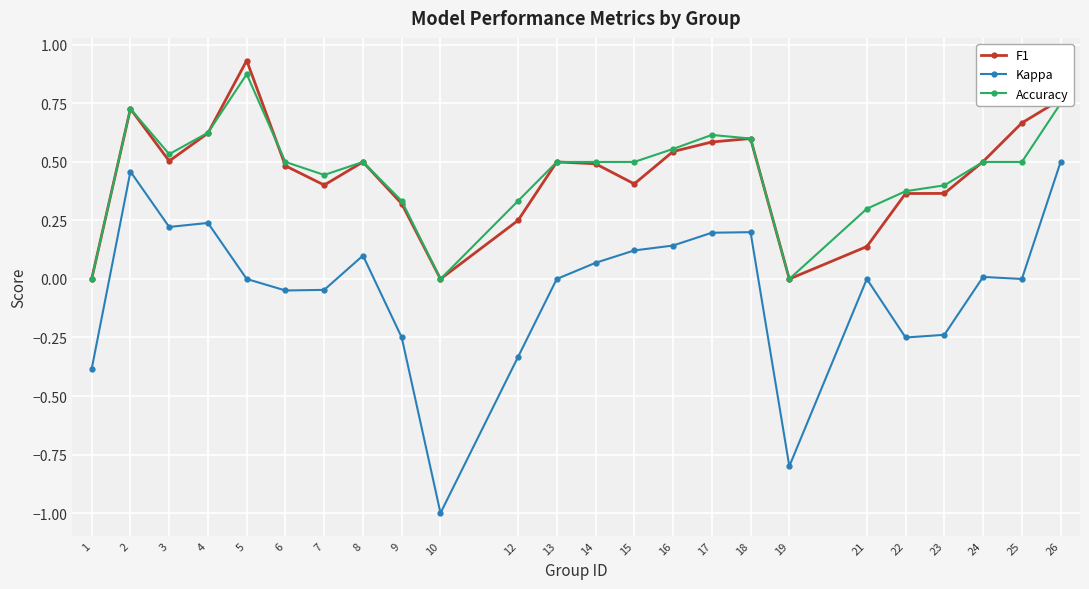

Which series has the widest spread of values?

Kappa